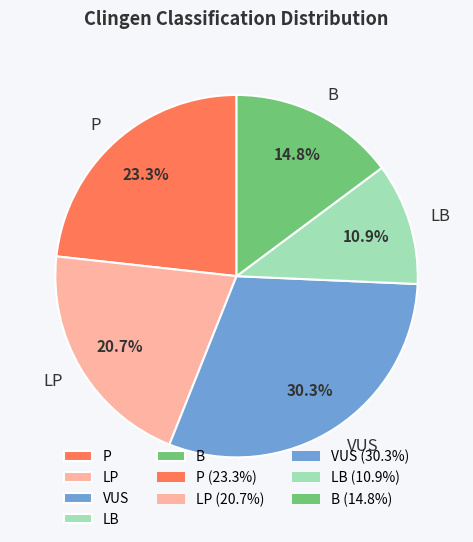

Rank the categories by value from highest to lowest.

VUS, P, LP, B, LB